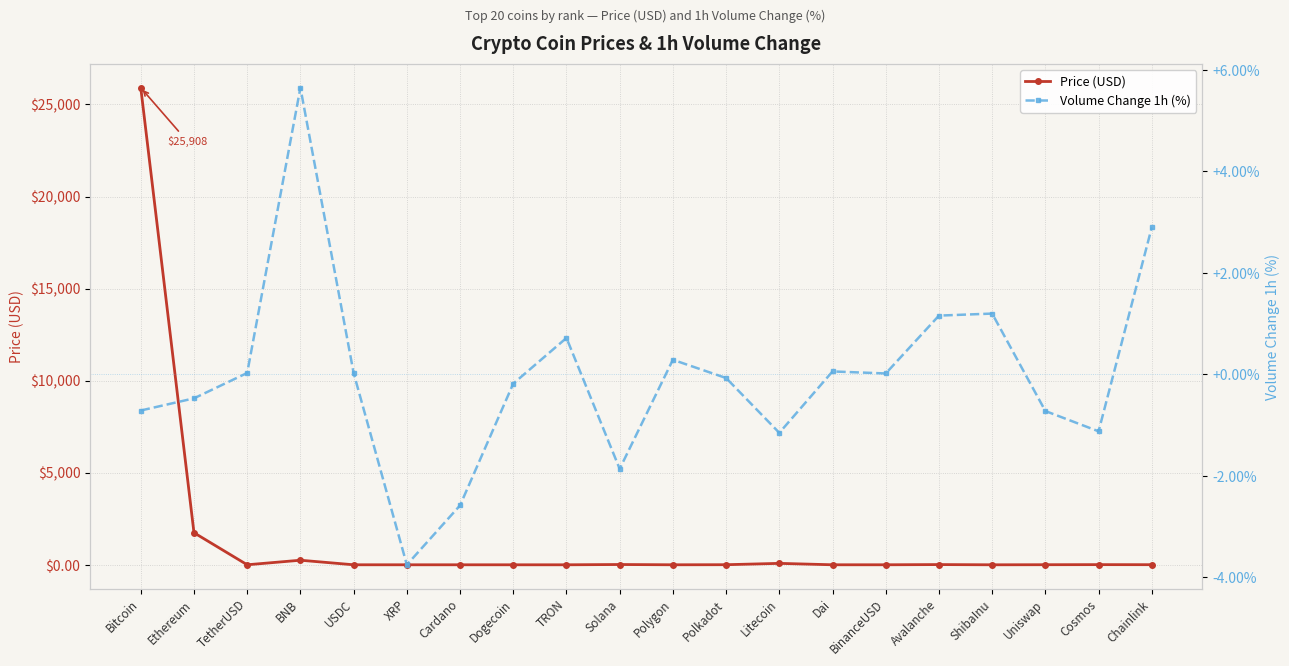

True or false: Price (USD) and Volume Change 1h (%) cross at least once.

True